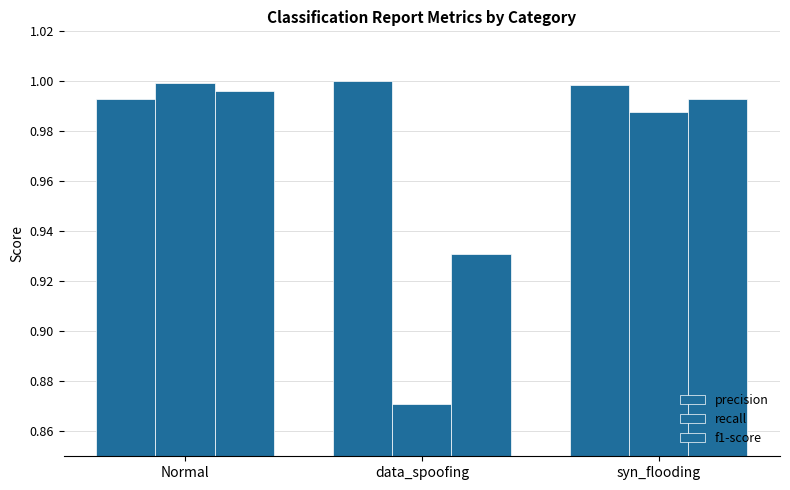

What is the average value of the f1-score series?

1.0